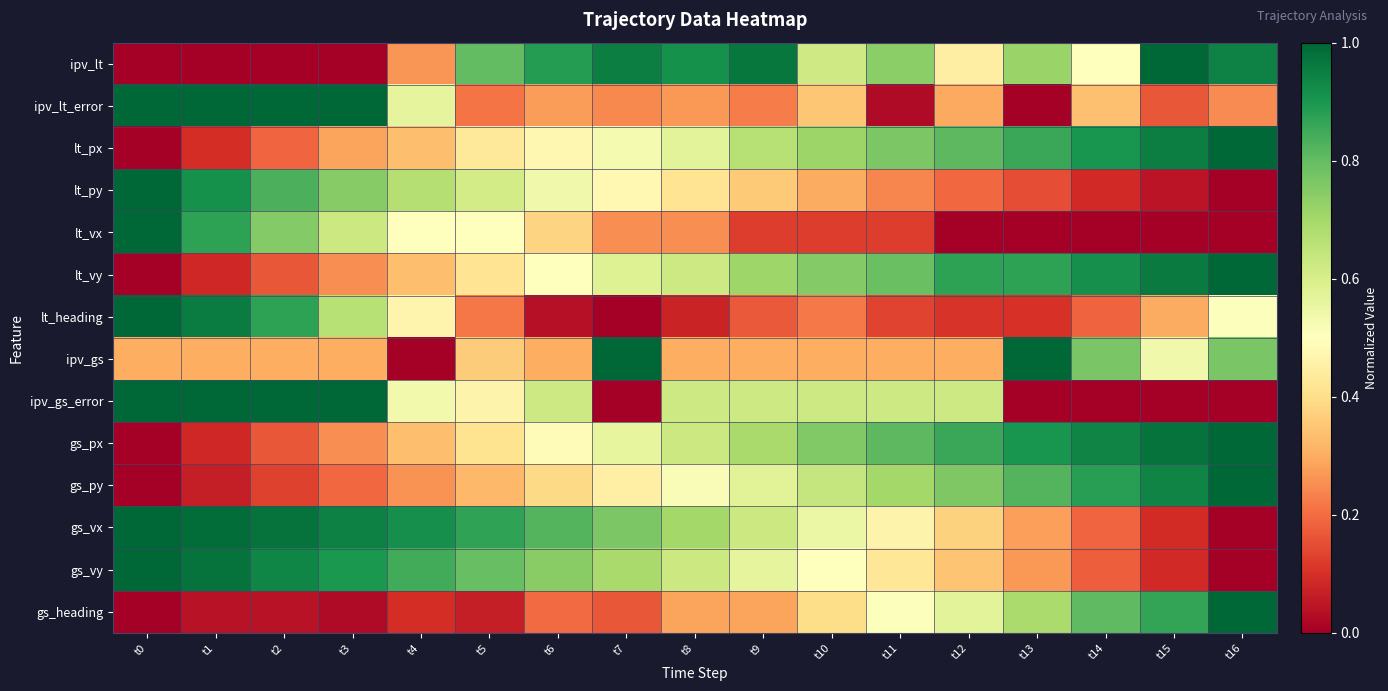

At how many categories does at least one series exceed 0?

17